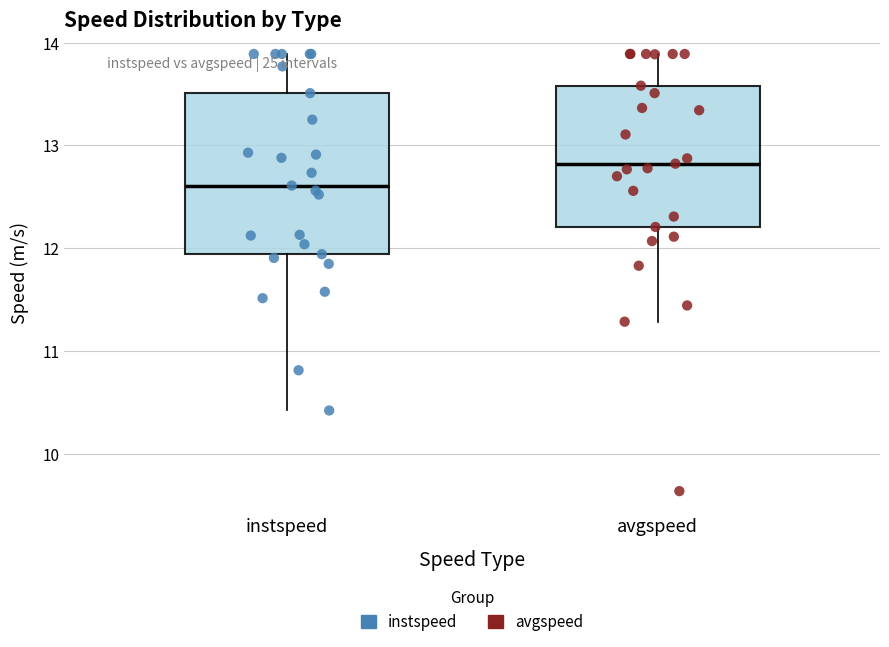

Where is the lower edge of the box for instspeed on the y-axis? The values are not printed on the chart, so give them approximately, as read against the axis.

11.9